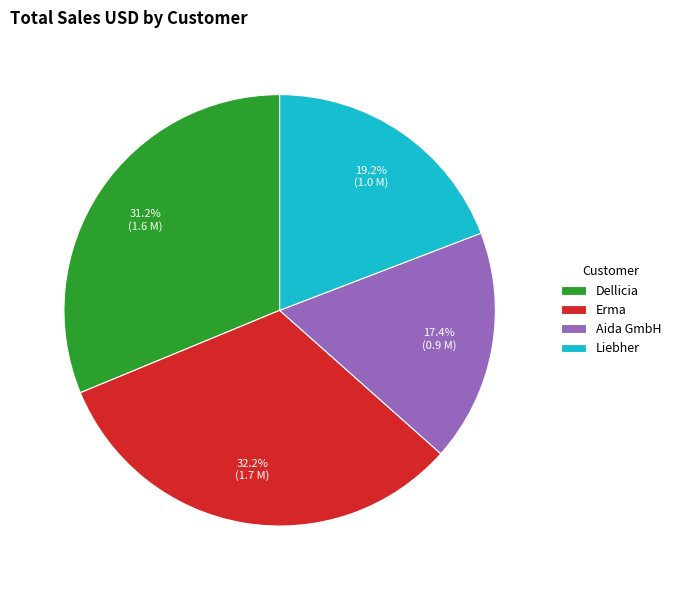

Approximately how many times larger is the value at Aida GmbH compared to Liebher?

0.9